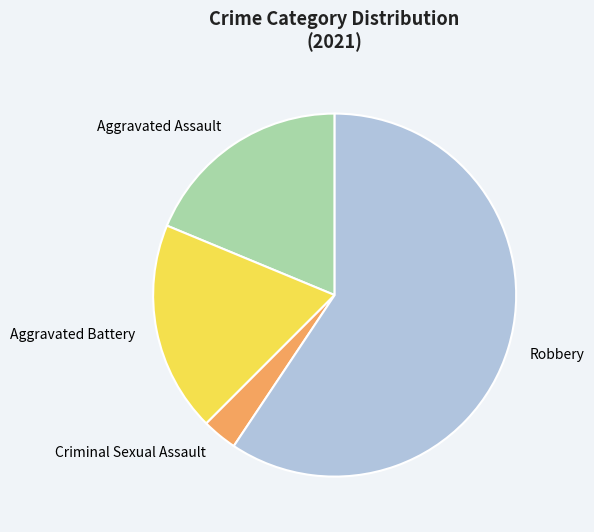

True or false: Aggravated Assault accounts for 28% of the total.

False